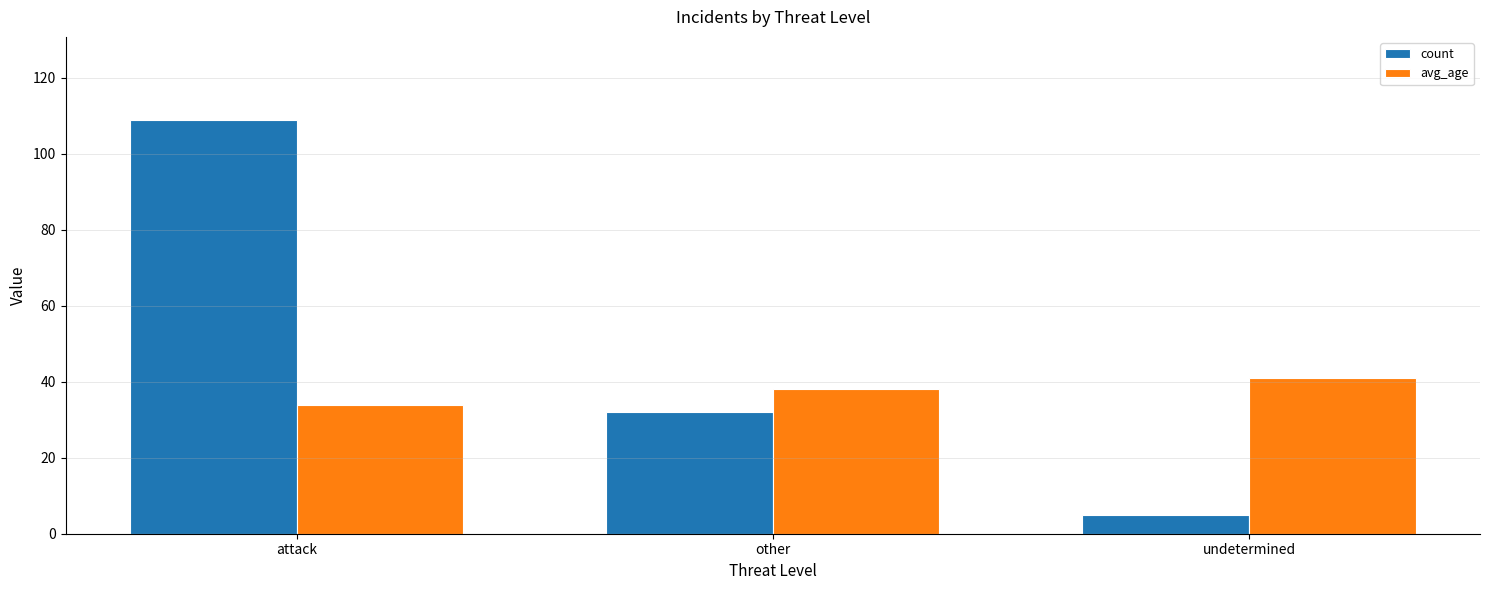

What is the highest value of the count series?

109